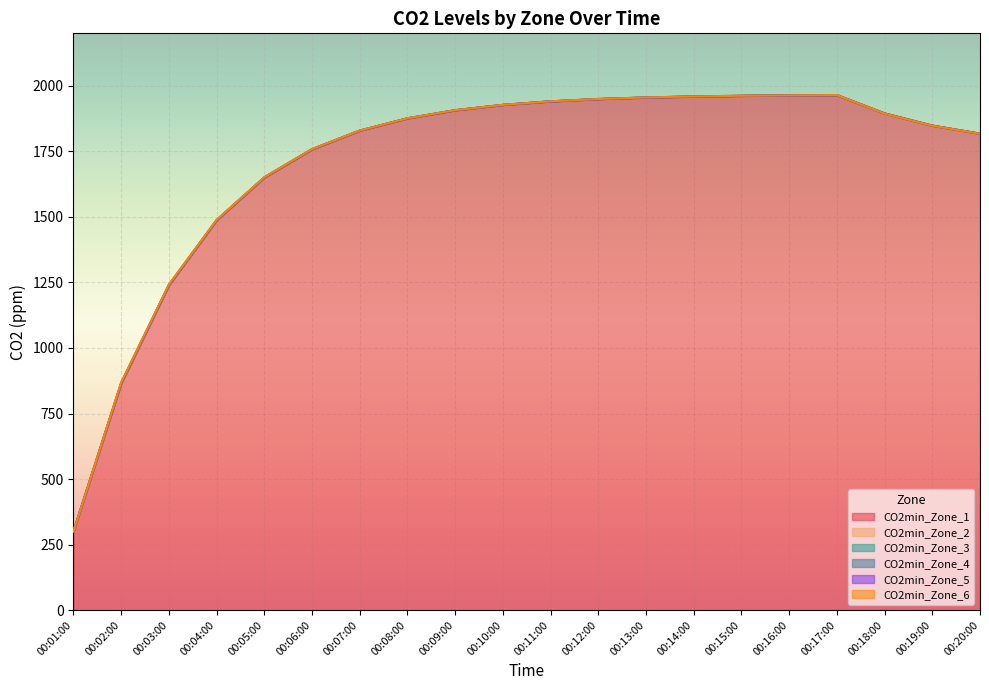

What is the label of the 14th point from the right?

00:07:00